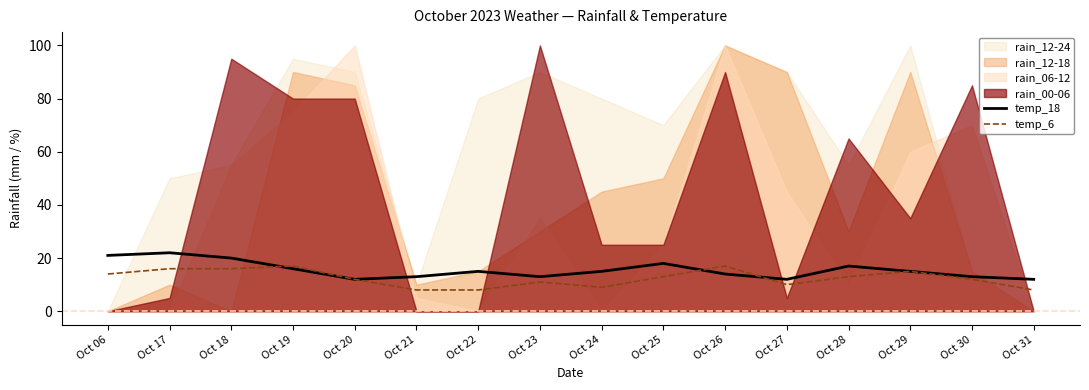

How many lines are shown in the chart?

2